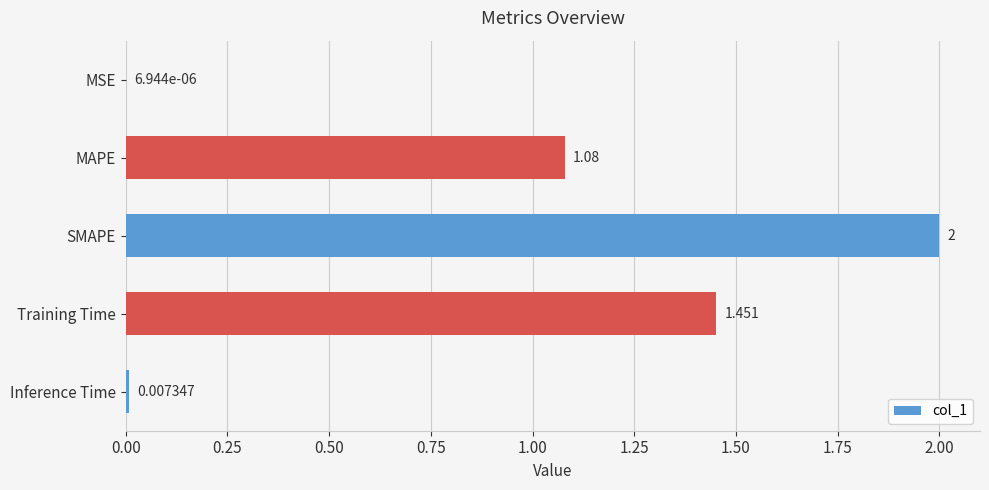

At which category does the chart reach its peak across all series?

SMAPE